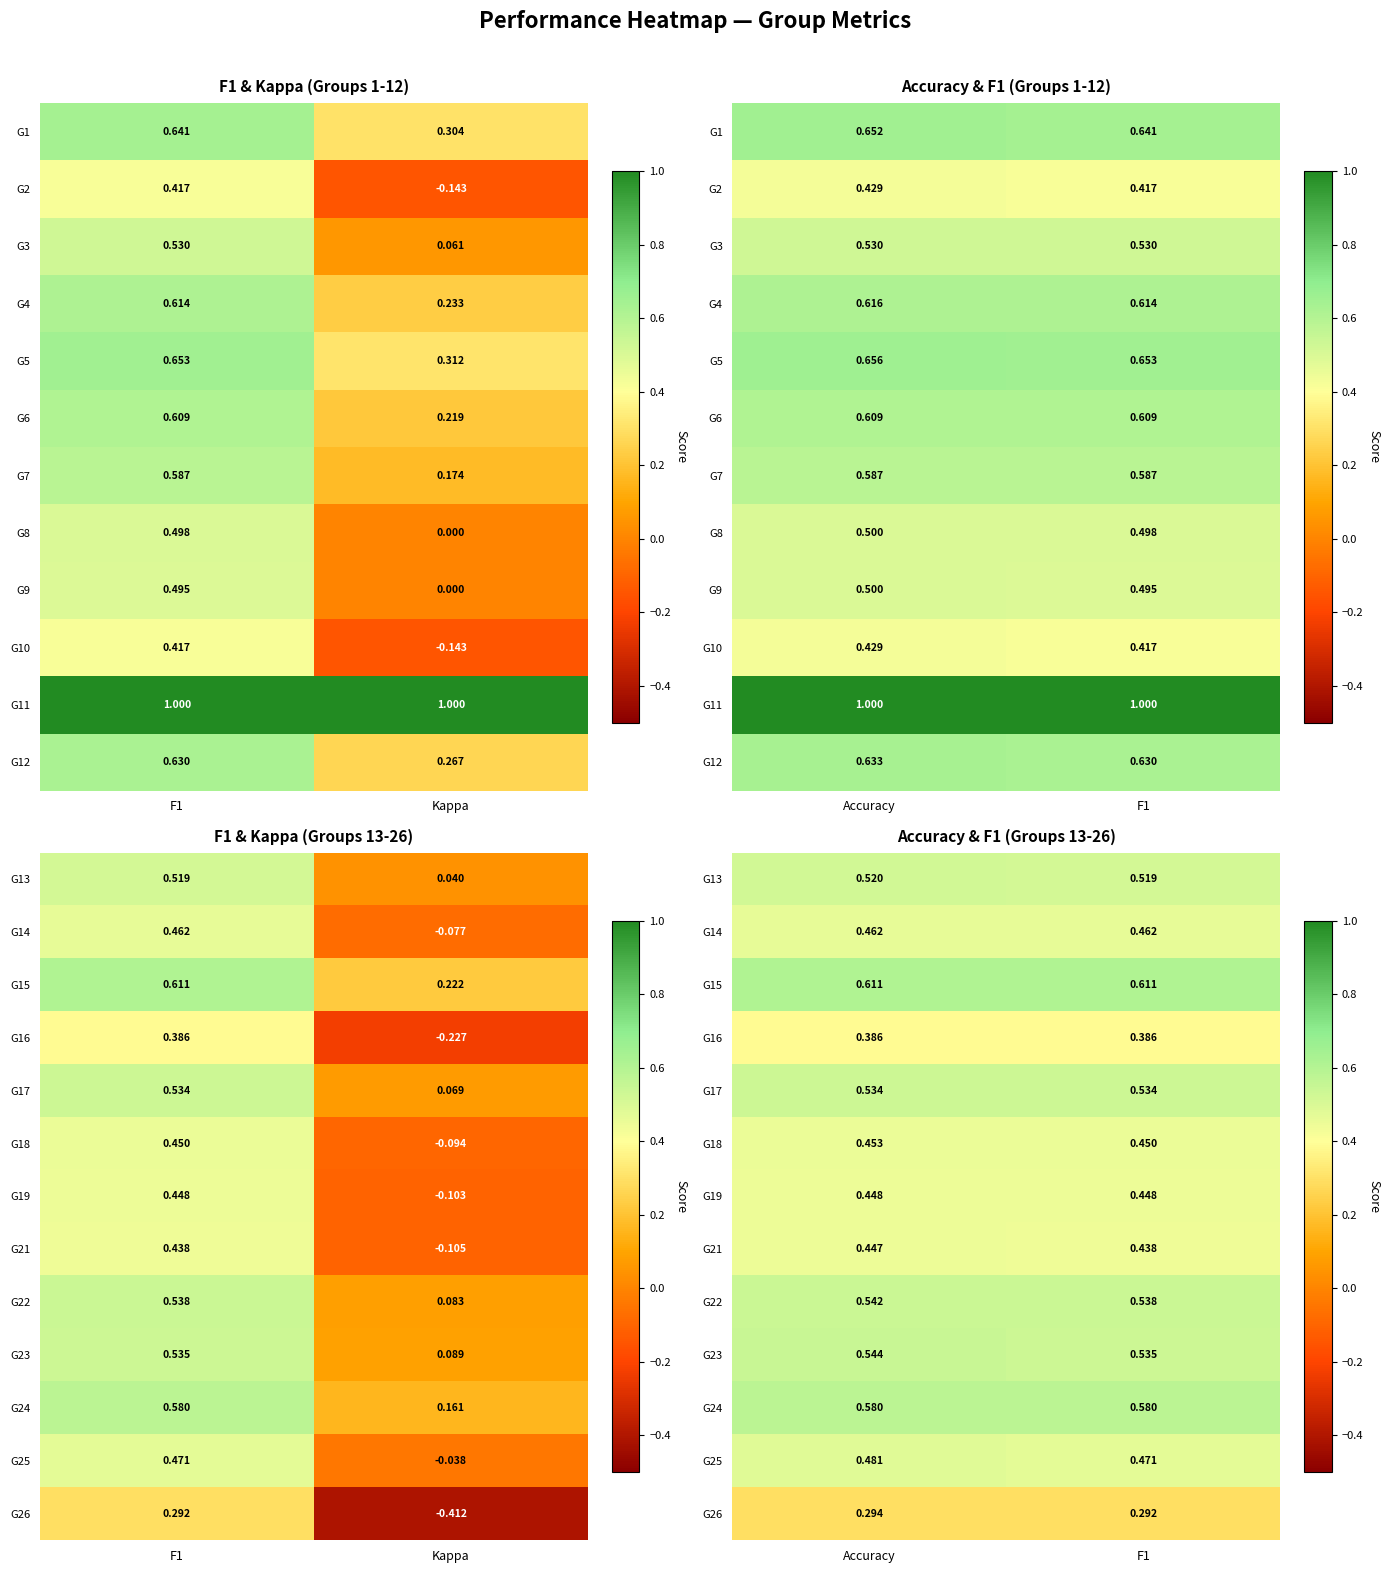

What is the average value of the G18 series?

0.5